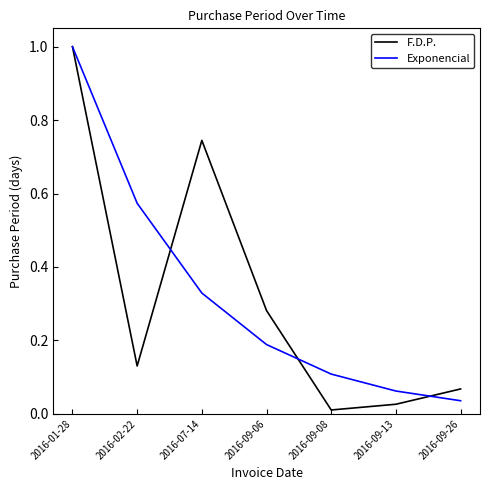

Which series has the largest range (max minus min)?

F.D.P.